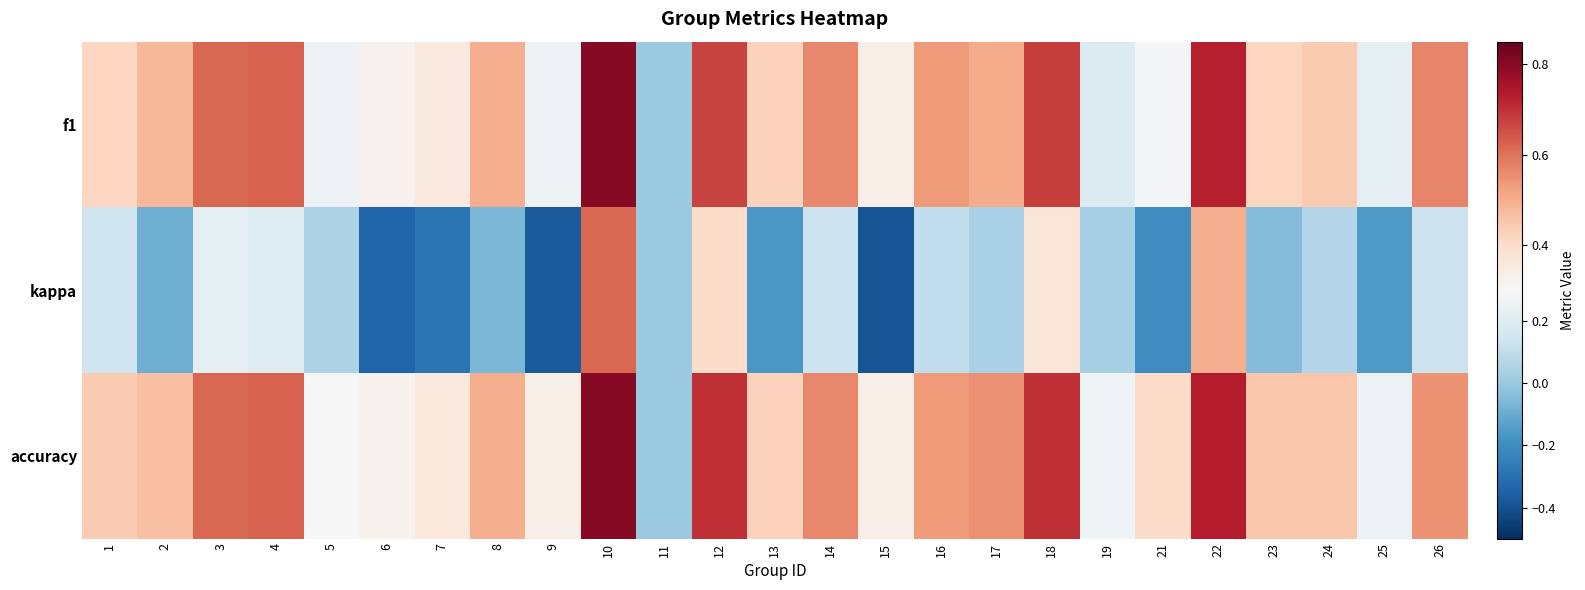

At which category does the chart reach its minimum across all series?

15